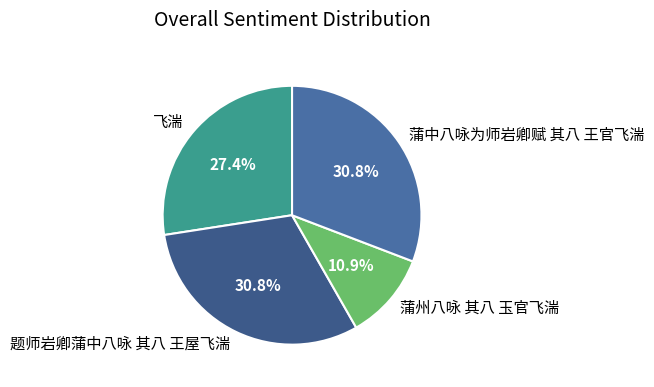

True or false: 蒲州八咏 其八 玉官飞湍 accounts for 11% of the total.

True